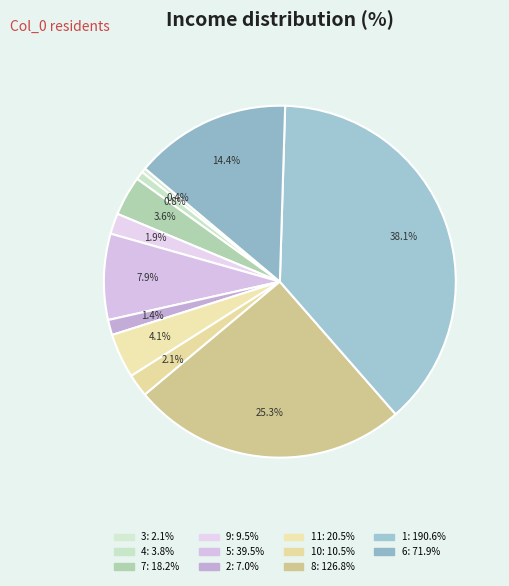

How many segments does this pie chart have?

11